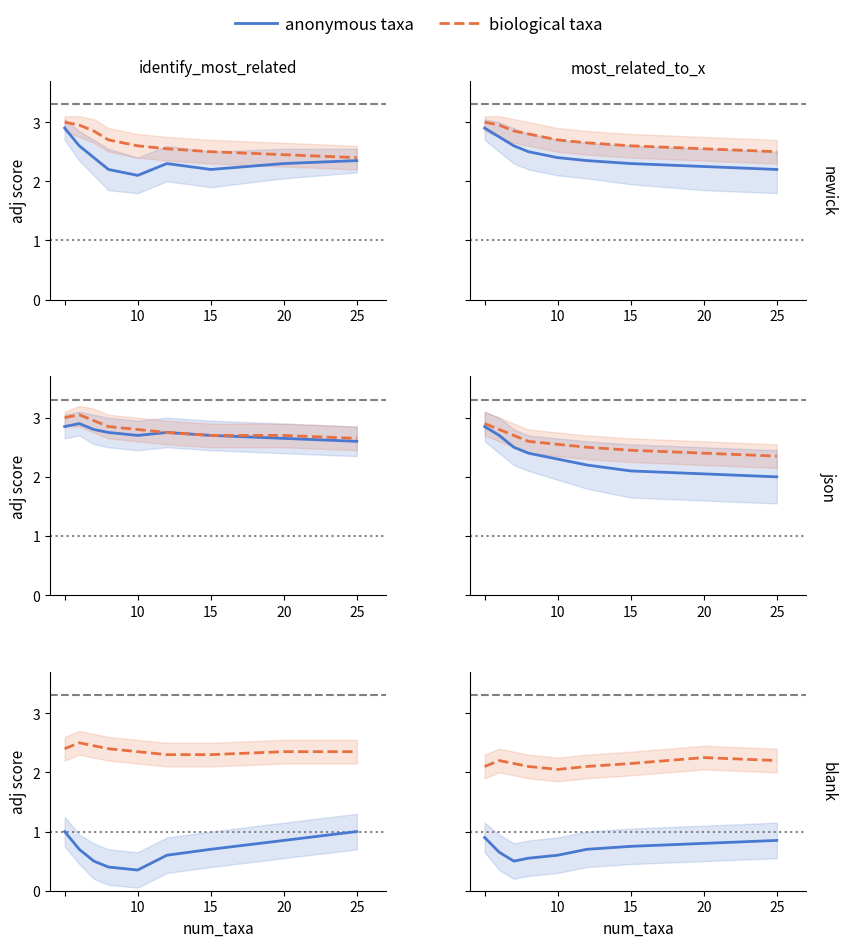

Where is Min nearest to the value 0?

20